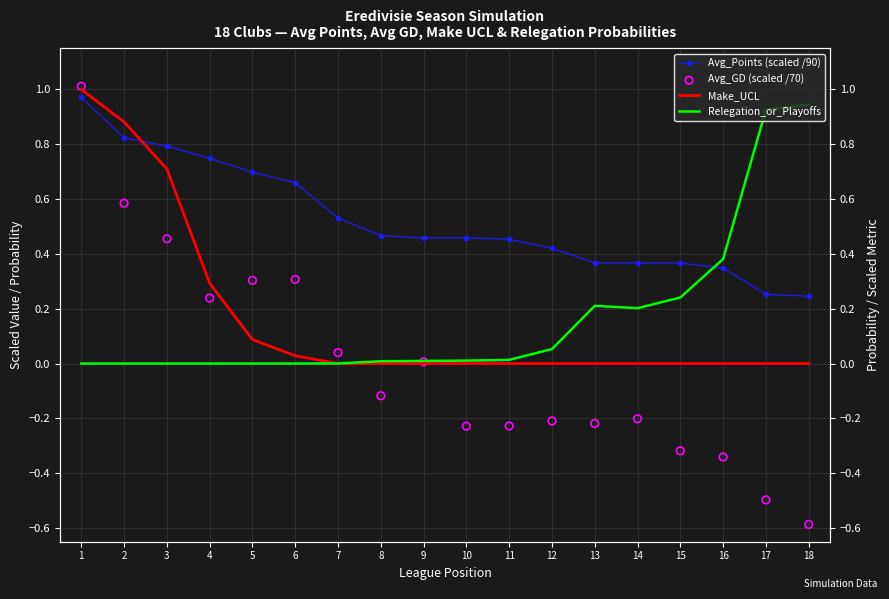

At how many categories does at least one series exceed 0?

18